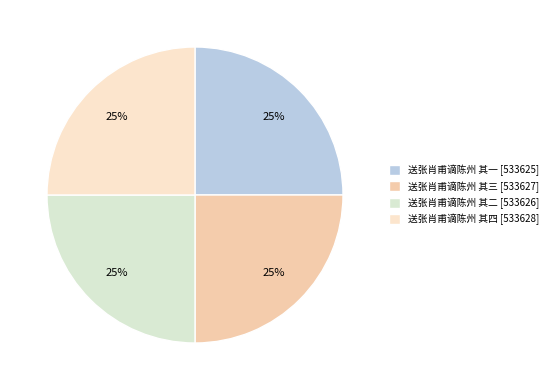

How many slices are in this pie chart?

4